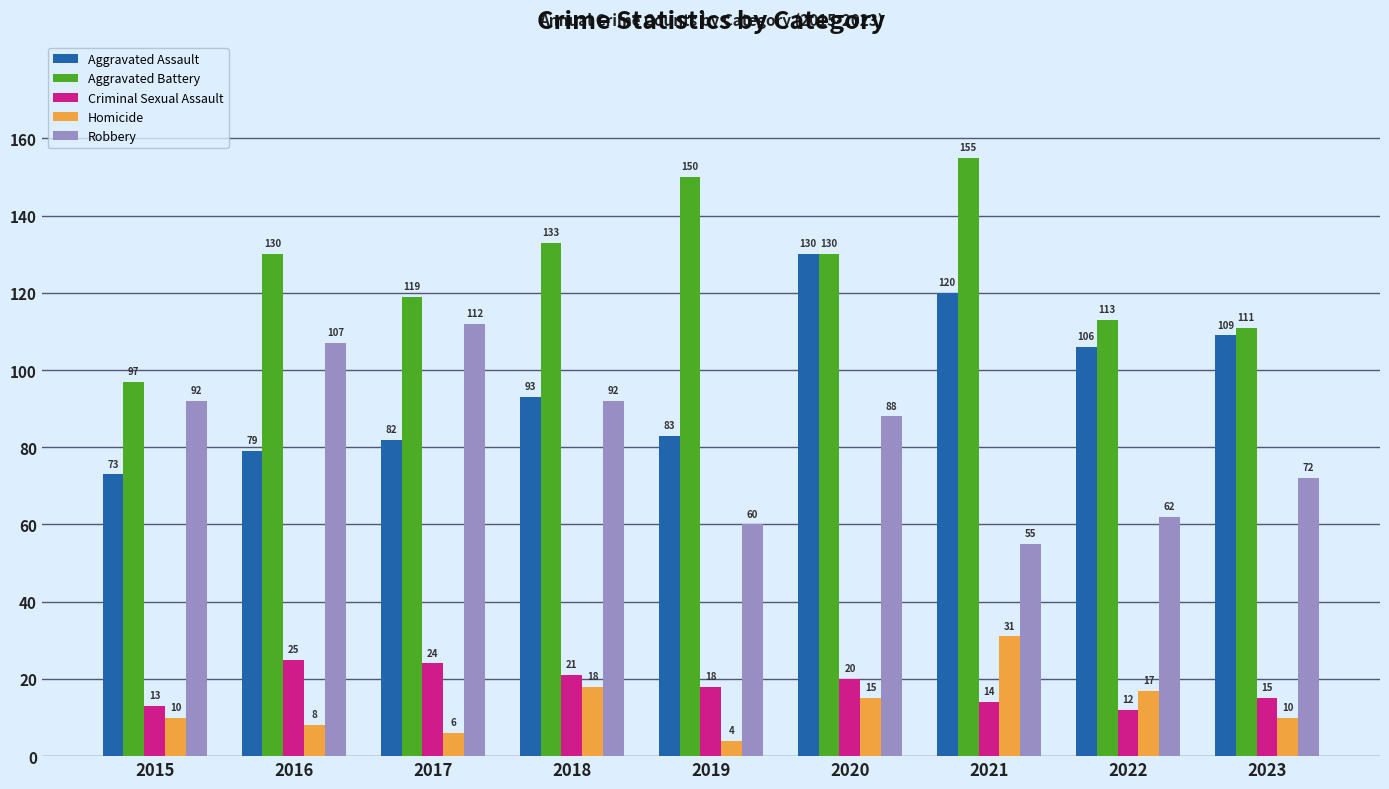

Which series has the widest spread of values?

Aggravated Battery